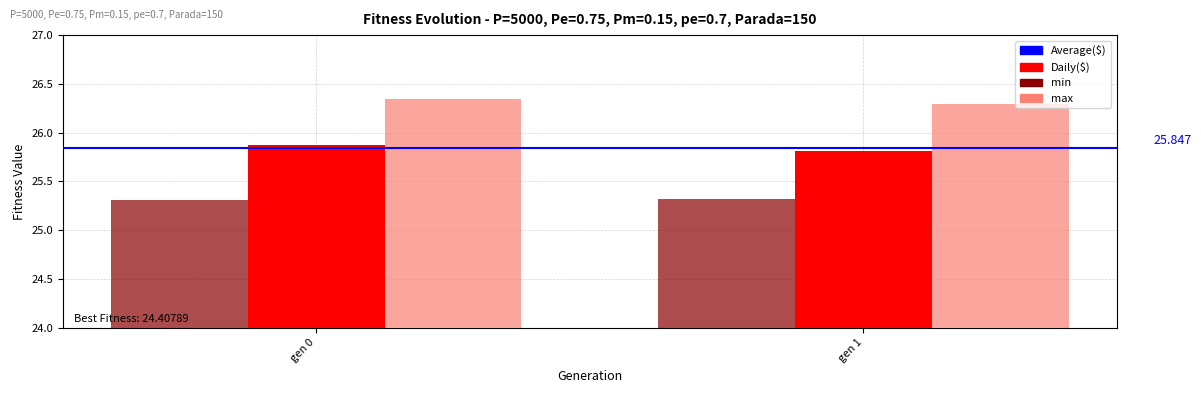

At which category is the sum across all series the highest?

gen 0